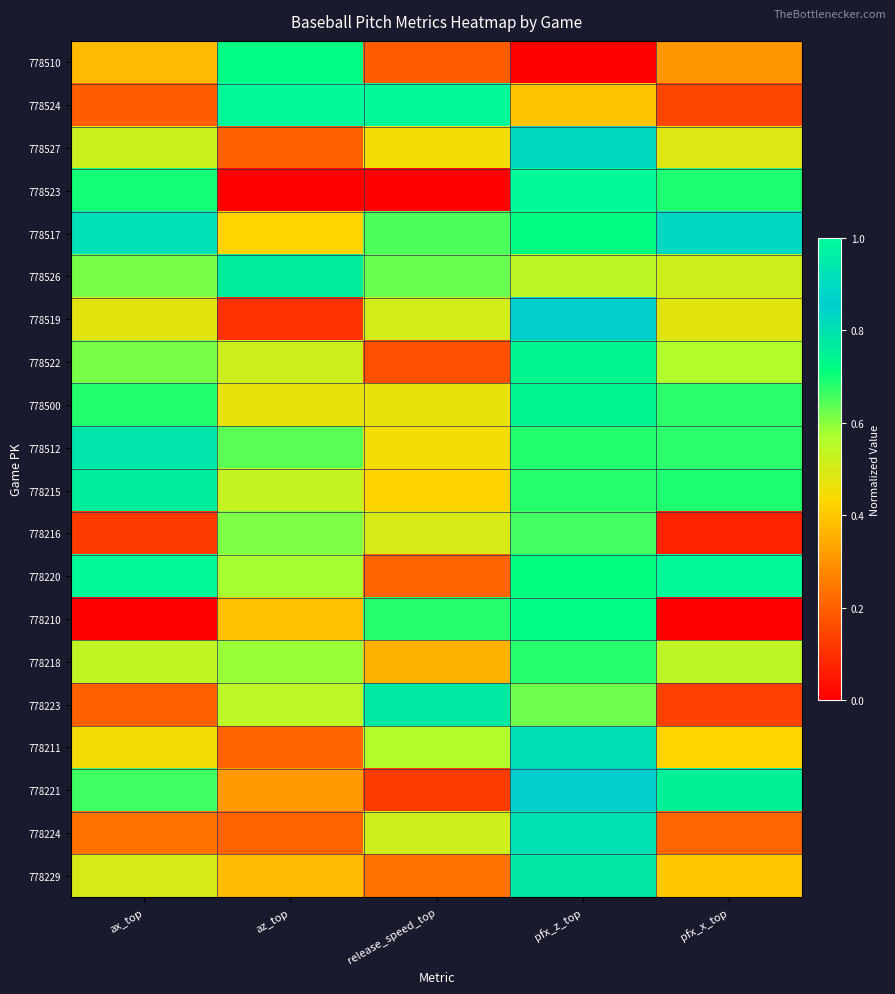

Reading left to right, what are all the values shown in this chart?

778510: ax_top=0.4	az_top=0.7	release_speed_top=0.2	pfx_z_top=0.0	pfx_x_top=0.3
778524: ax_top=0.2	az_top=1.0	release_speed_top=1.0	pfx_z_top=0.4	pfx_x_top=0.1
778527: ax_top=0.5	az_top=0.2	release_speed_top=0.5	pfx_z_top=0.8	pfx_x_top=0.5
778523: ax_top=0.7	az_top=0.0	release_speed_top=0.0	pfx_z_top=1.0	pfx_x_top=0.7
778517: ax_top=0.9	az_top=0.4	release_speed_top=0.7	pfx_z_top=0.7	pfx_x_top=0.9
778526: ax_top=0.6	az_top=0.8	release_speed_top=0.6	pfx_z_top=0.5	pfx_x_top=0.5
778519: ax_top=0.5	az_top=0.1	release_speed_top=0.5	pfx_z_top=0.9	pfx_x_top=0.5
778522: ax_top=0.6	az_top=0.5	release_speed_top=0.2	pfx_z_top=0.7	pfx_x_top=0.6
778500: ax_top=0.7	az_top=0.5	release_speed_top=0.5	pfx_z_top=0.7	pfx_x_top=0.7
778512: ax_top=0.8	az_top=0.6	release_speed_top=0.4	pfx_z_top=0.7	pfx_x_top=0.7
778215: ax_top=0.8	az_top=0.5	release_speed_top=0.4	pfx_z_top=0.7	pfx_x_top=0.7
778216: ax_top=0.1	az_top=0.6	release_speed_top=0.5	pfx_z_top=0.7	pfx_x_top=0.1
778220: ax_top=1.0	az_top=0.6	release_speed_top=0.2	pfx_z_top=0.7	pfx_x_top=1.0
778210: ax_top=0.0	az_top=0.4	release_speed_top=0.7	pfx_z_top=0.7	pfx_x_top=0.0
778218: ax_top=0.5	az_top=0.6	release_speed_top=0.4	pfx_z_top=0.7	pfx_x_top=0.5
778223: ax_top=0.2	az_top=0.5	release_speed_top=0.8	pfx_z_top=0.6	pfx_x_top=0.1
778211: ax_top=0.4	az_top=0.2	release_speed_top=0.6	pfx_z_top=0.8	pfx_x_top=0.4
778221: ax_top=0.7	az_top=0.3	release_speed_top=0.1	pfx_z_top=0.9	pfx_x_top=0.8
778224: ax_top=0.2	az_top=0.2	release_speed_top=0.5	pfx_z_top=0.8	pfx_x_top=0.2
778229: ax_top=0.5	az_top=0.4	release_speed_top=0.2	pfx_z_top=0.8	pfx_x_top=0.4